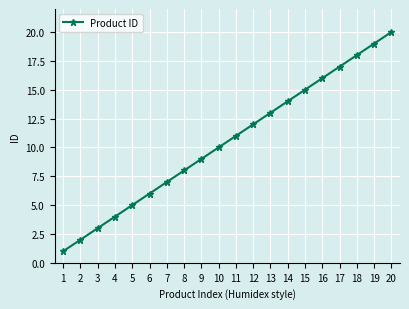

Approximately how many times larger is the value at 2 compared to 4?

0.5